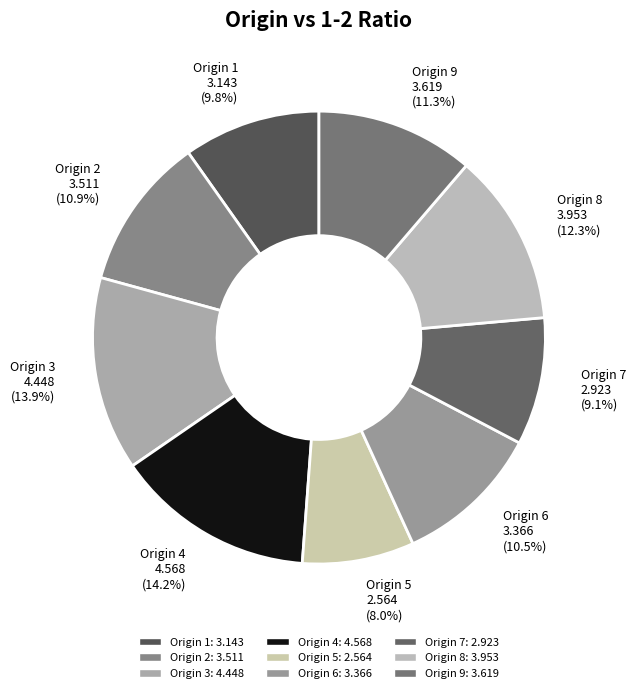

What is the ratio of the value at Origin 7 to the value at Origin 5?

1.1